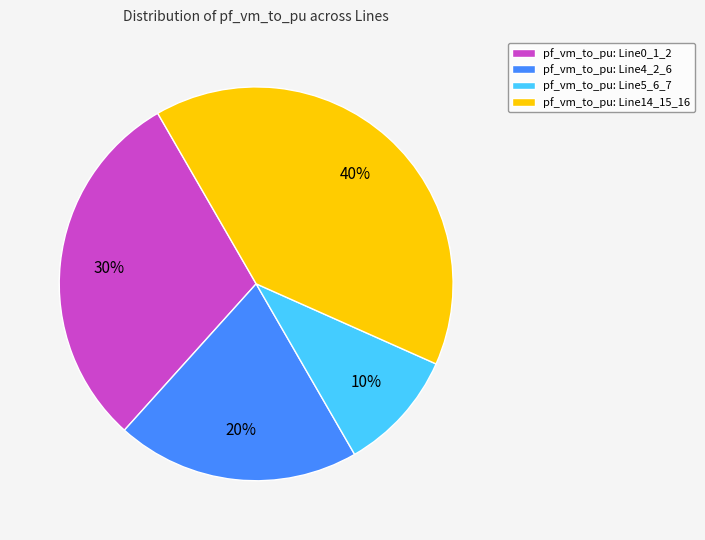

Which slice is the smallest?

pf_vm_to_pu: Line5_6_7